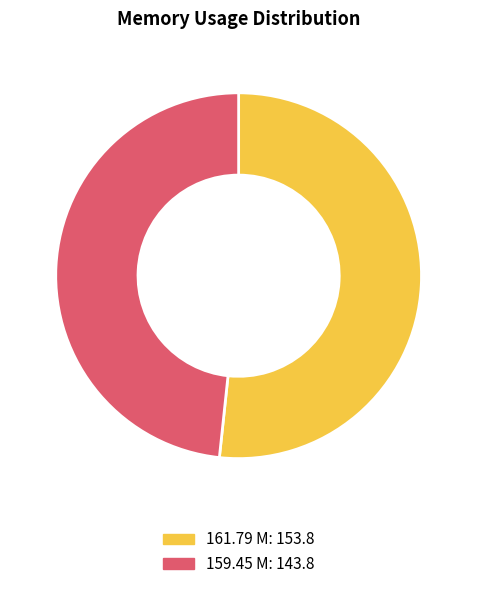

Do 161.79 M and 159.45 M together represent more than half of the pie?

Yes